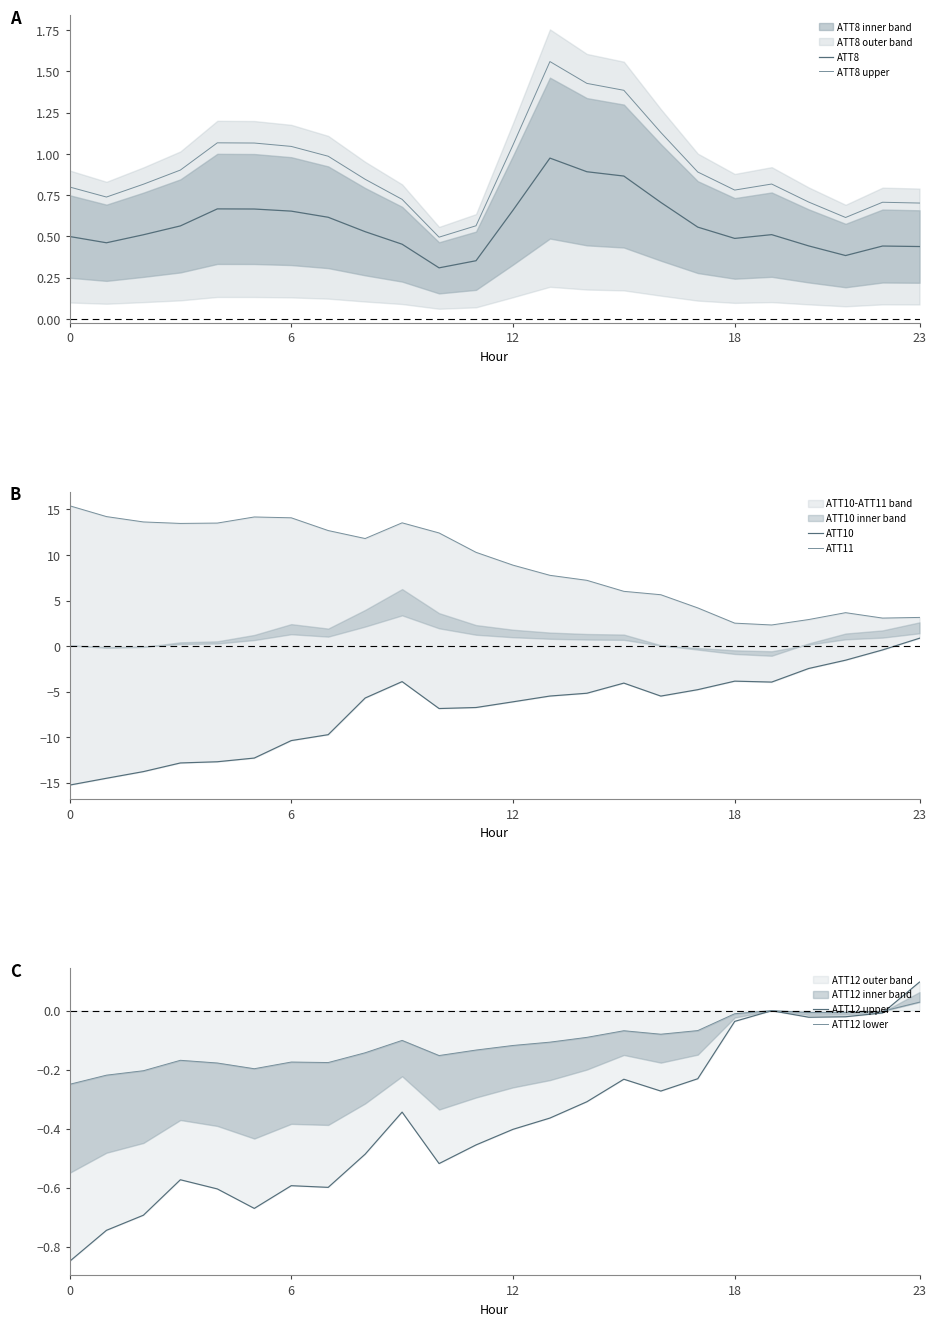

What are all the series names shown in the legend?

ATT8, ATT8 upper, ATT10, ATT11, ATT12 upper, ATT12 lower